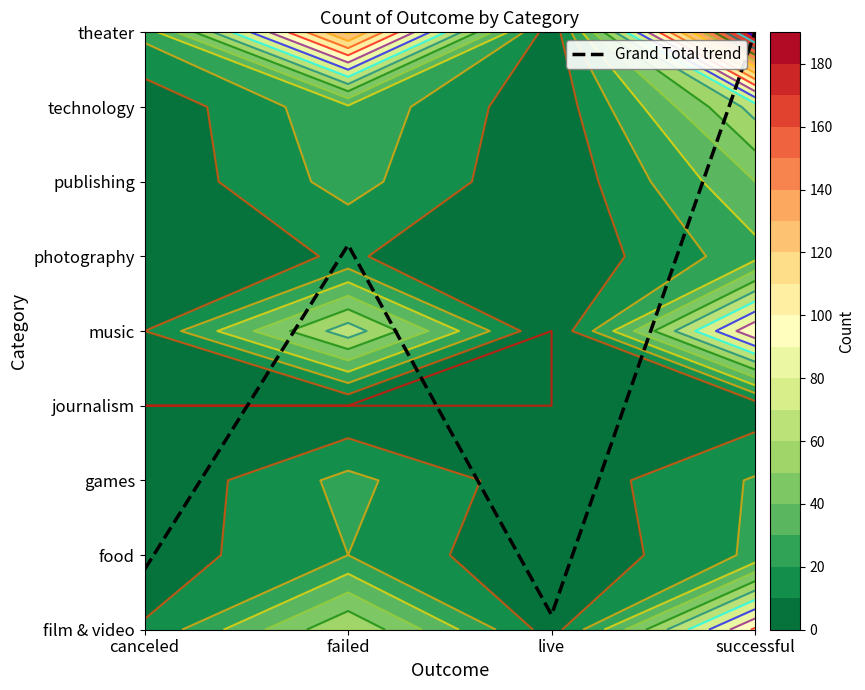

True or false: the data shows 1.2 at canceled.

False